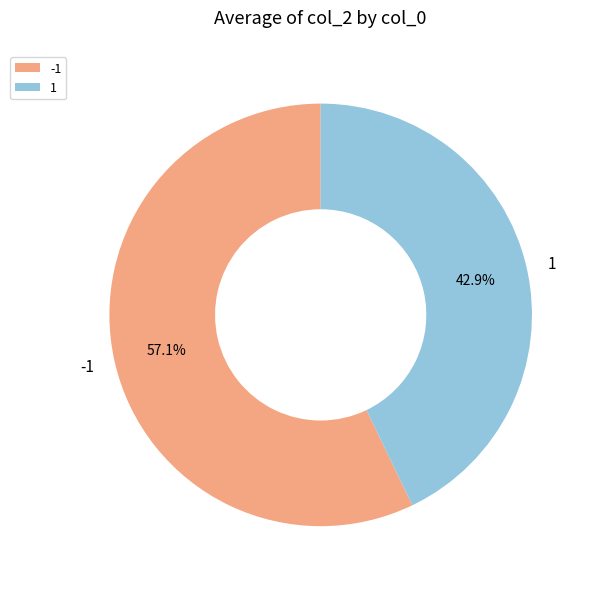

What is the ratio of the value at -1 to the value at 1?

1.3